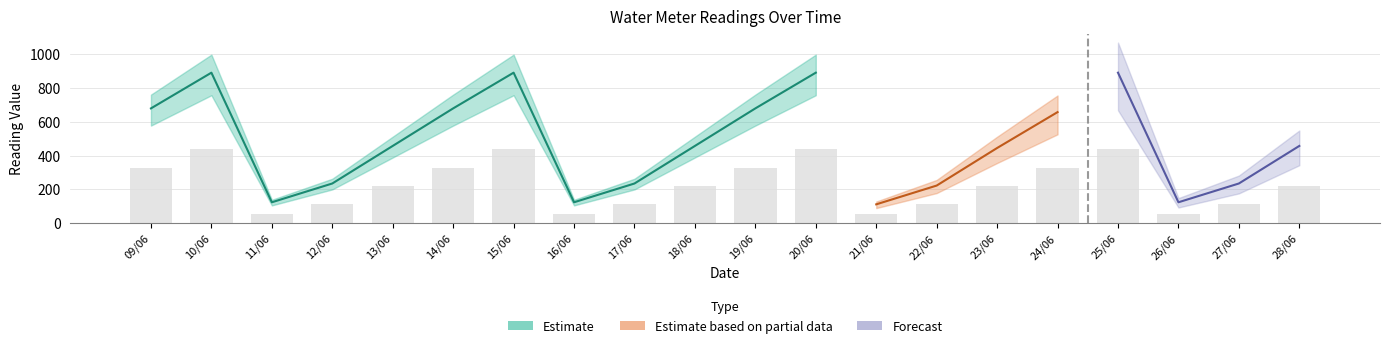

Are the bars grouped side by side (vs. stacked)?

Yes